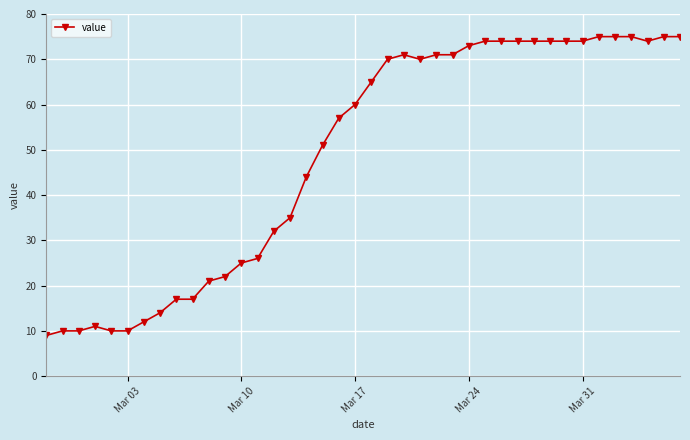

What is the maximum value shown in the chart?

75